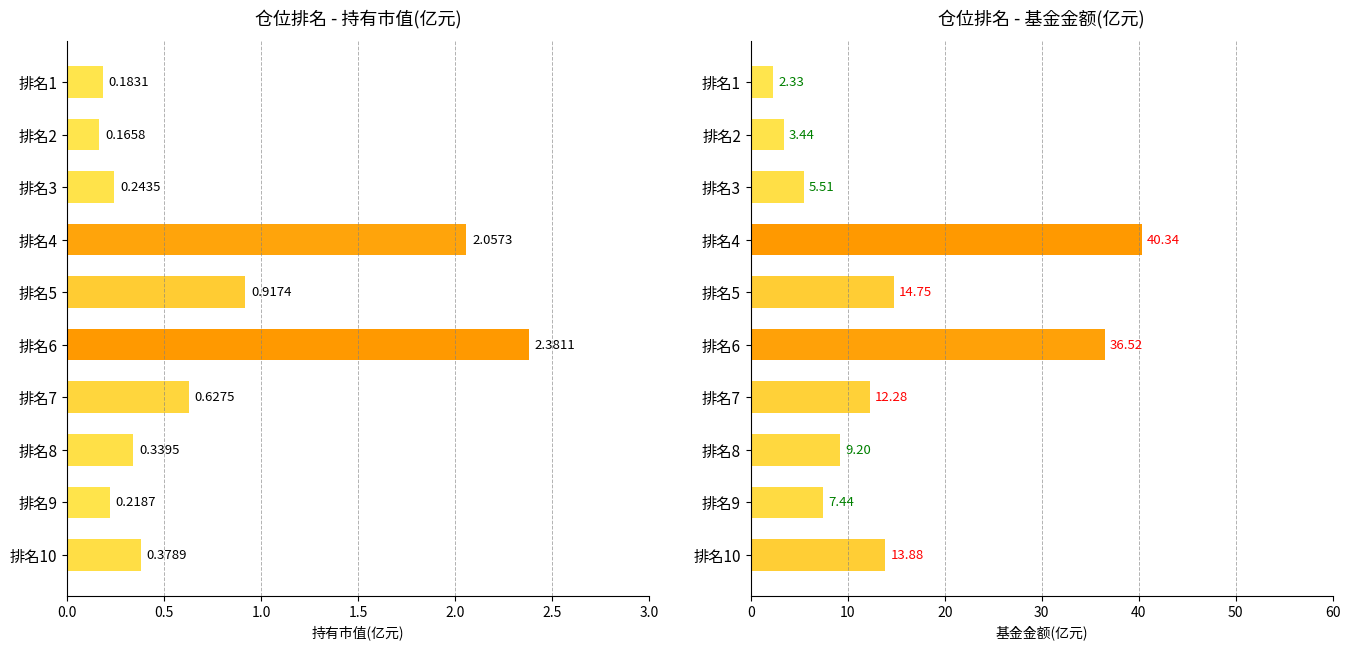

What is the difference between the second highest and second lowest values in the 持有市值(亿元) series?

1.9